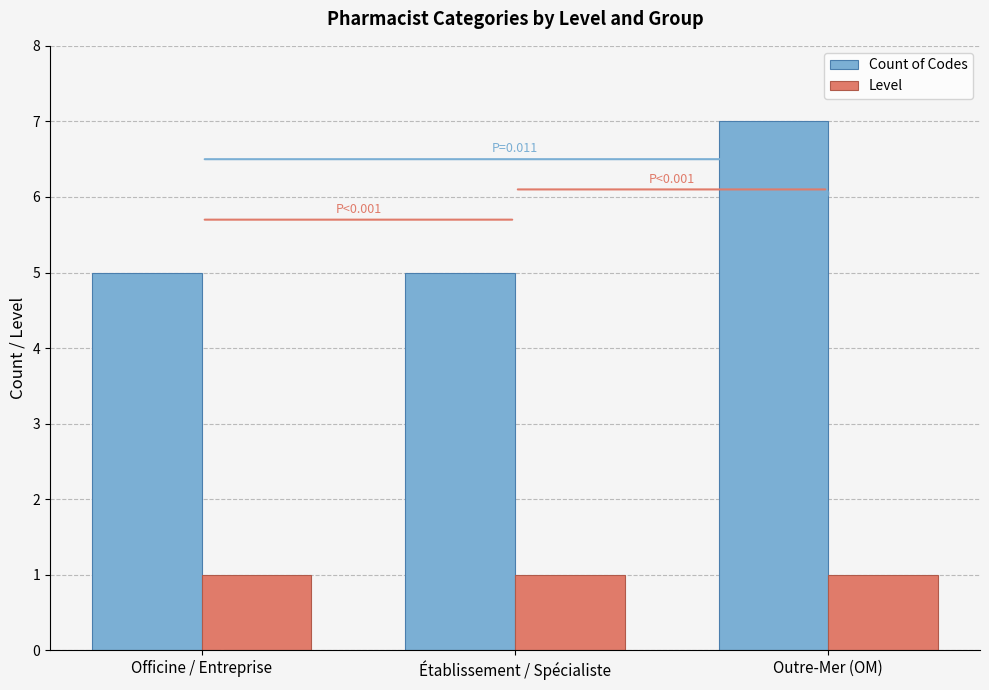

Which series reaches the maximum Y coordinate?

Count of Codes